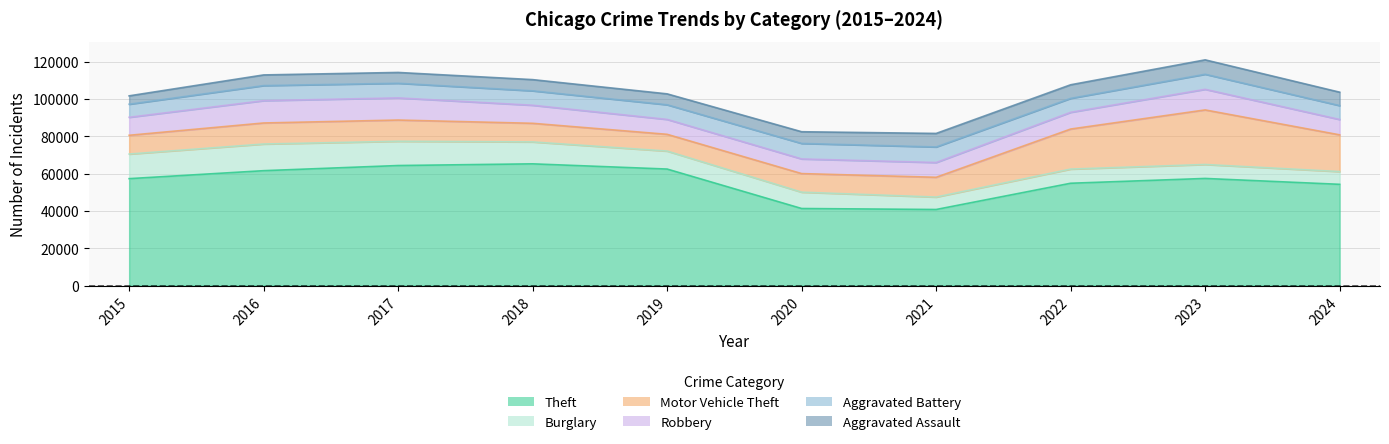

Does the chart have visible grid lines?

Yes